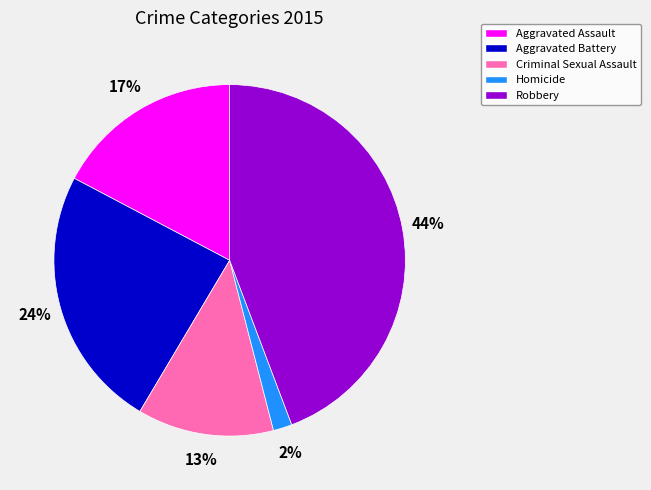

True or false: Homicide accounts for 2% of the total.

True